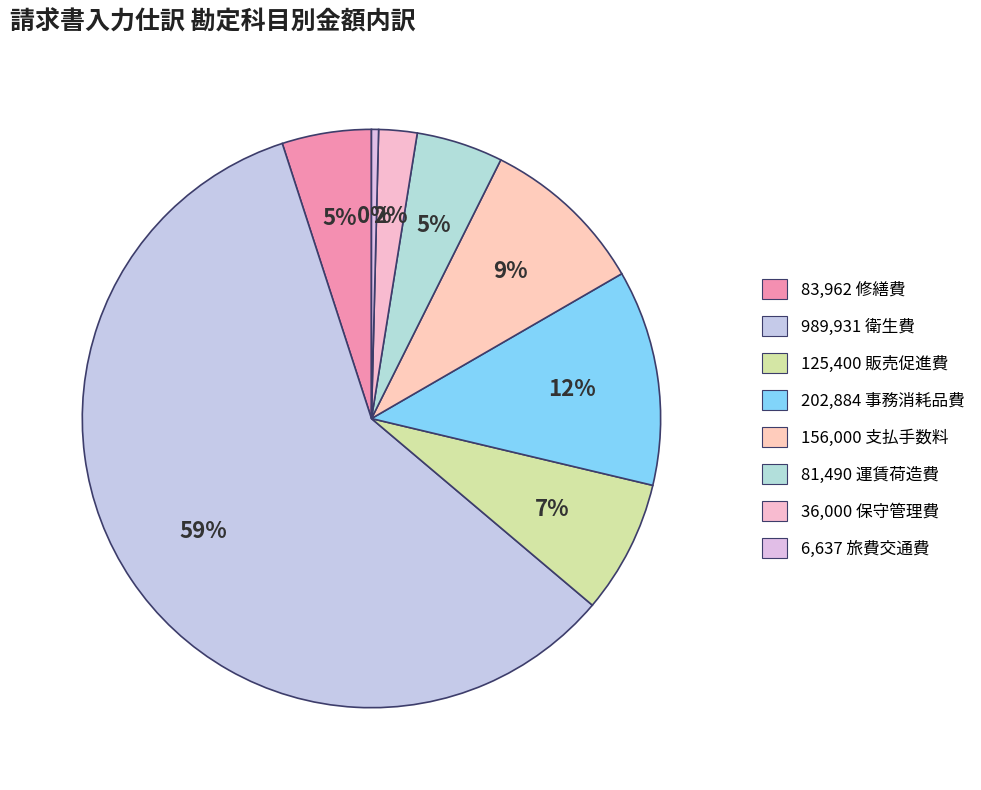

How many segments does this pie chart have?

8